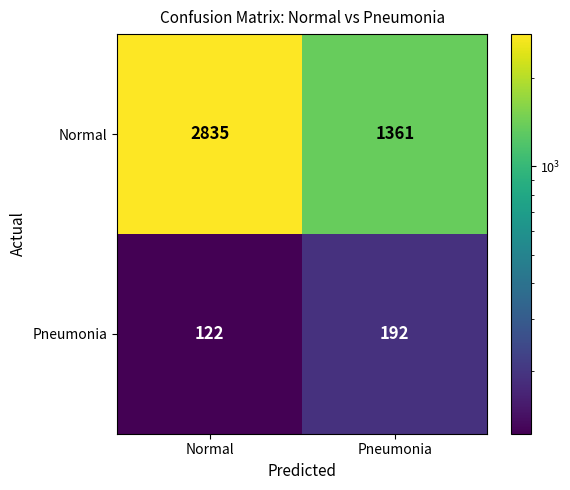

Is it true that Pneumonia equals 122 at Normal?

True